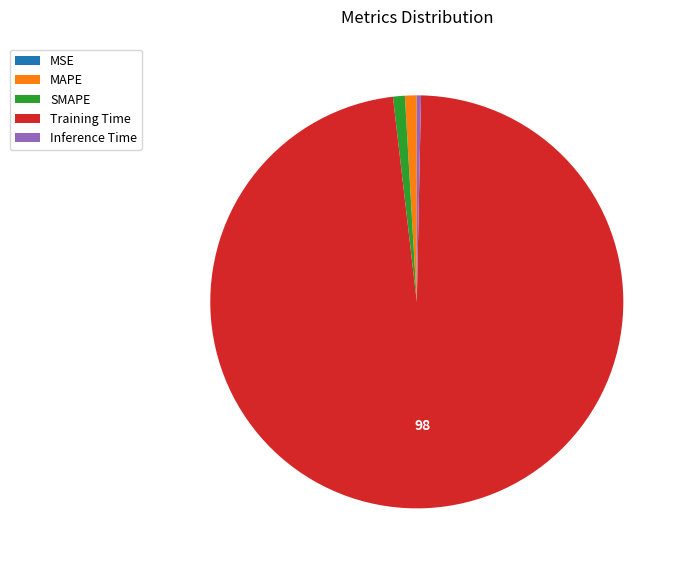

What is the largest slice in the pie chart?

Training Time